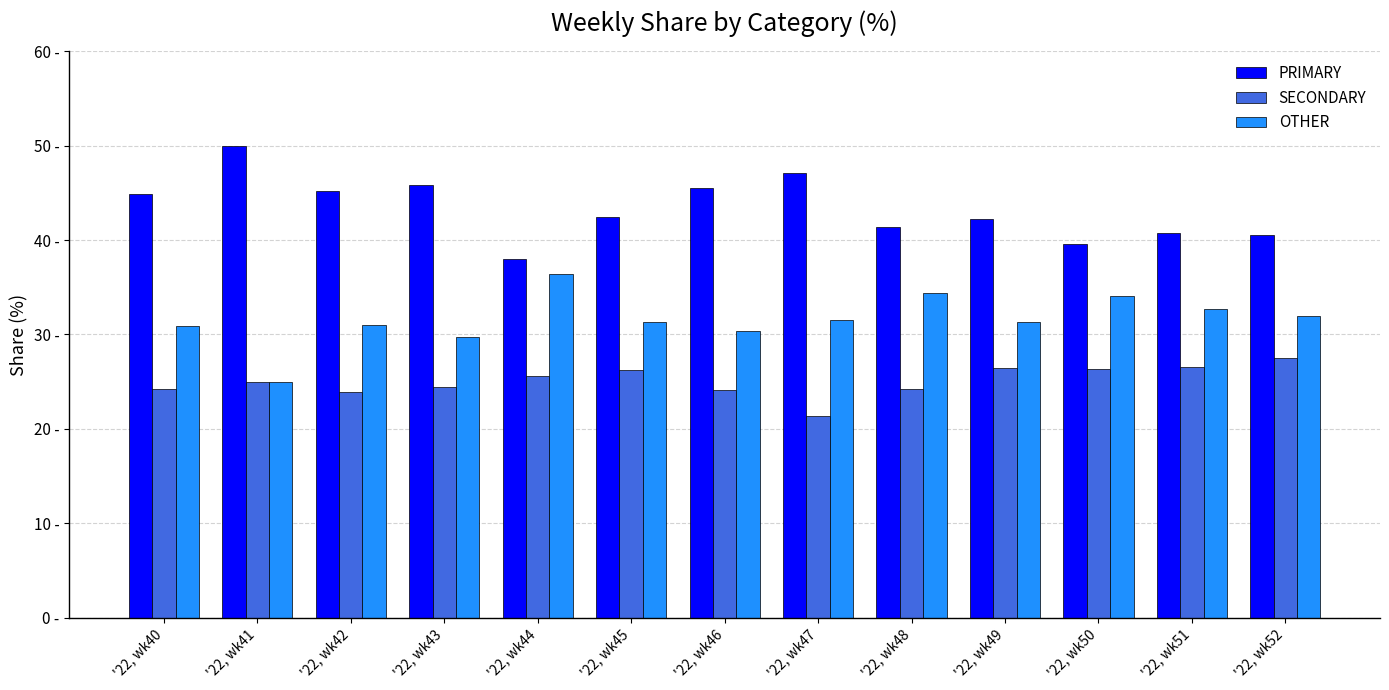

What is the maximum value shown in the chart?

50.0